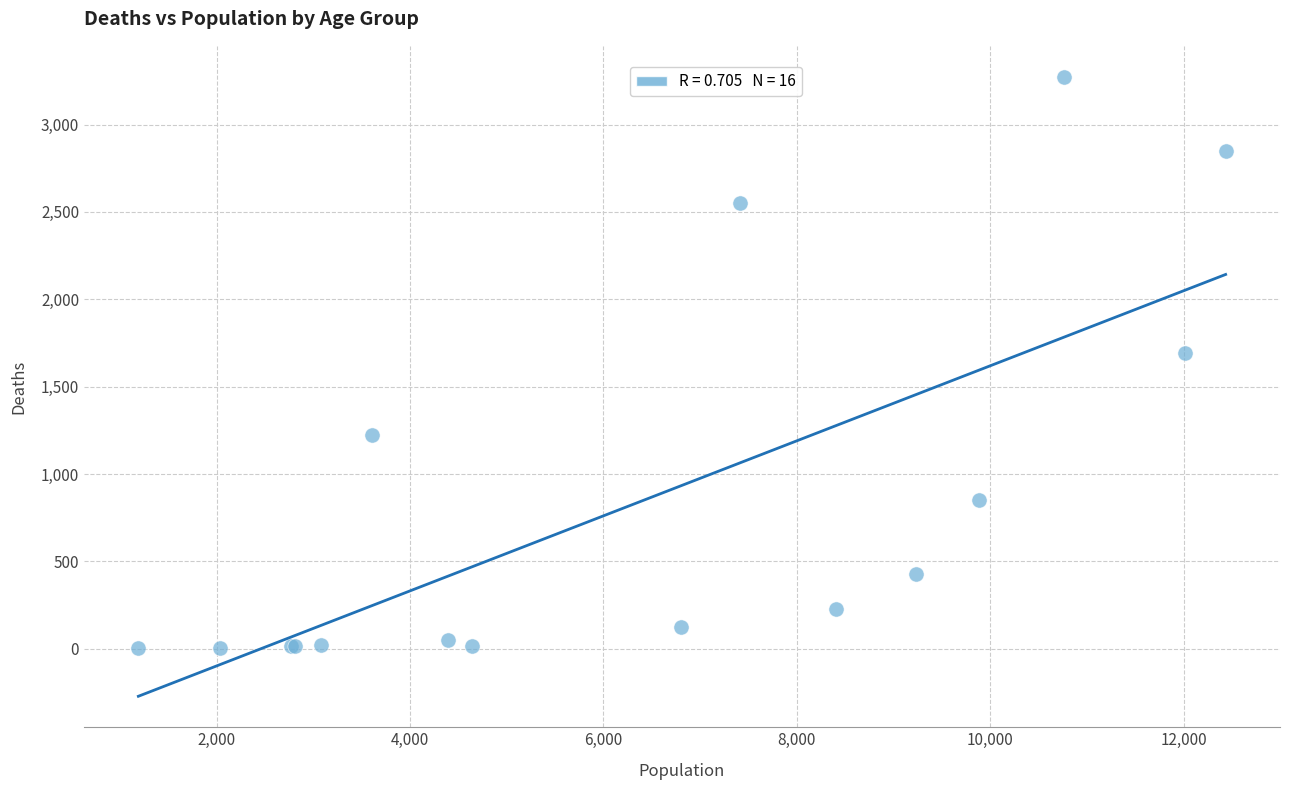

What Y value in the scatter plot is closest to 1638?

1690